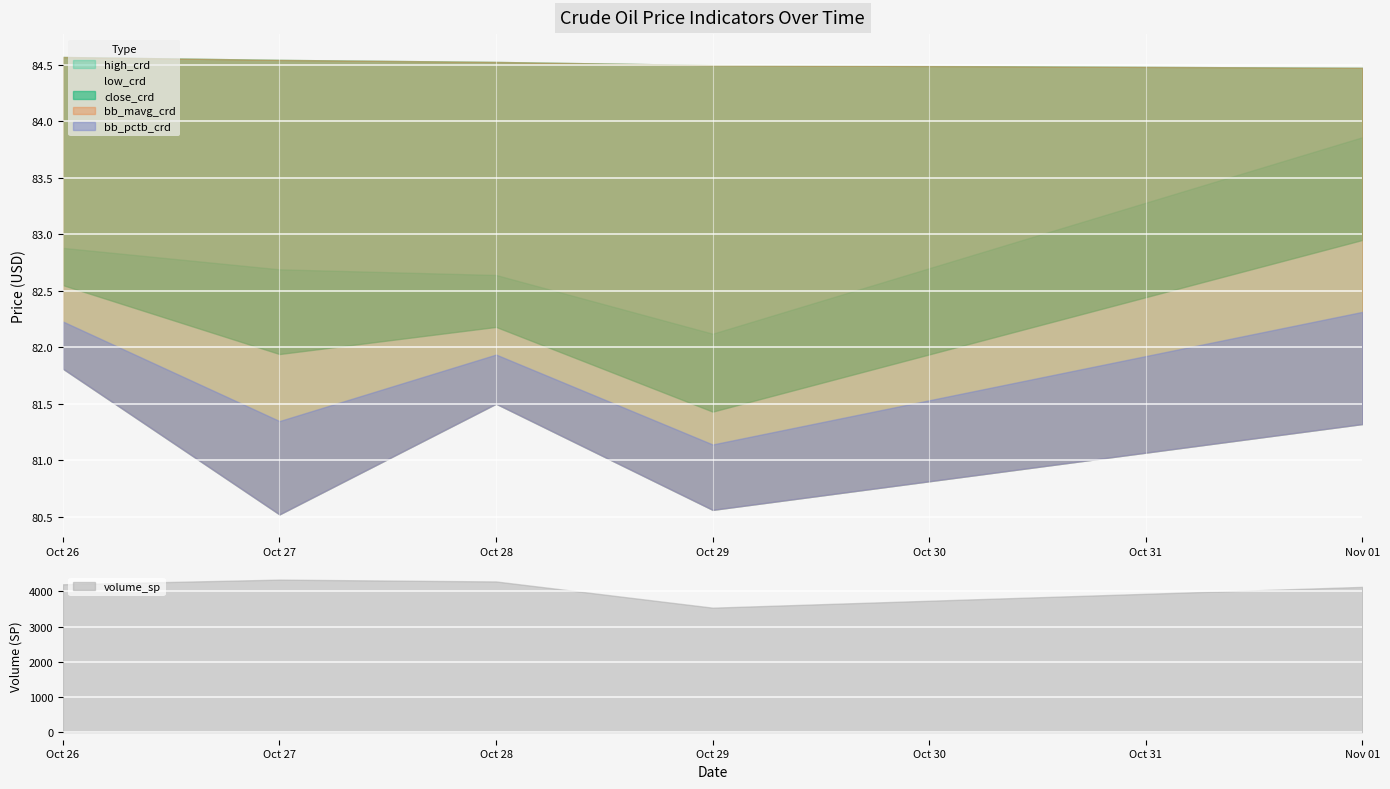

Which series changed the most between 2010-10-26 and 2010-10-27?

volume_sp